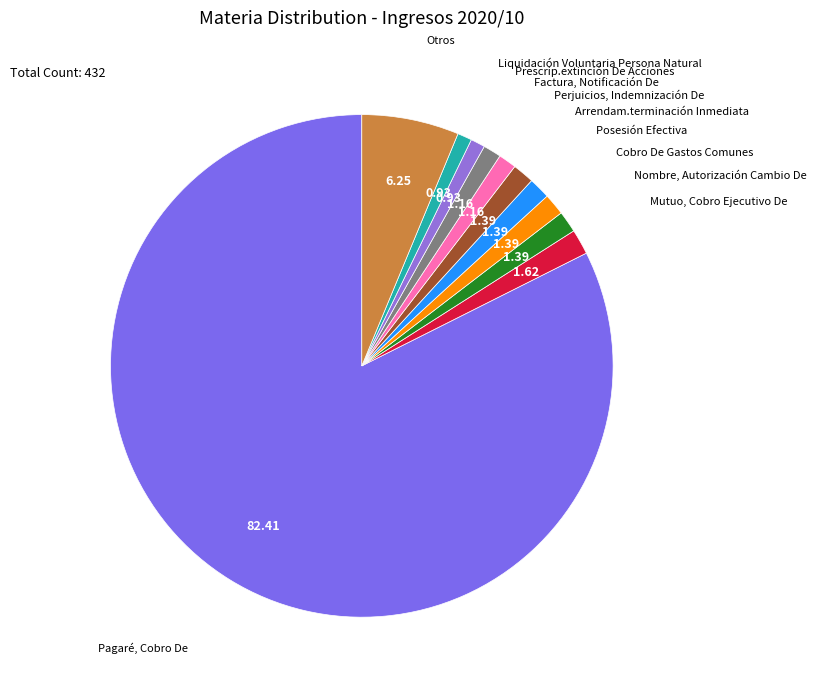

Which category accounts for the majority?

Pagaré, Cobro De